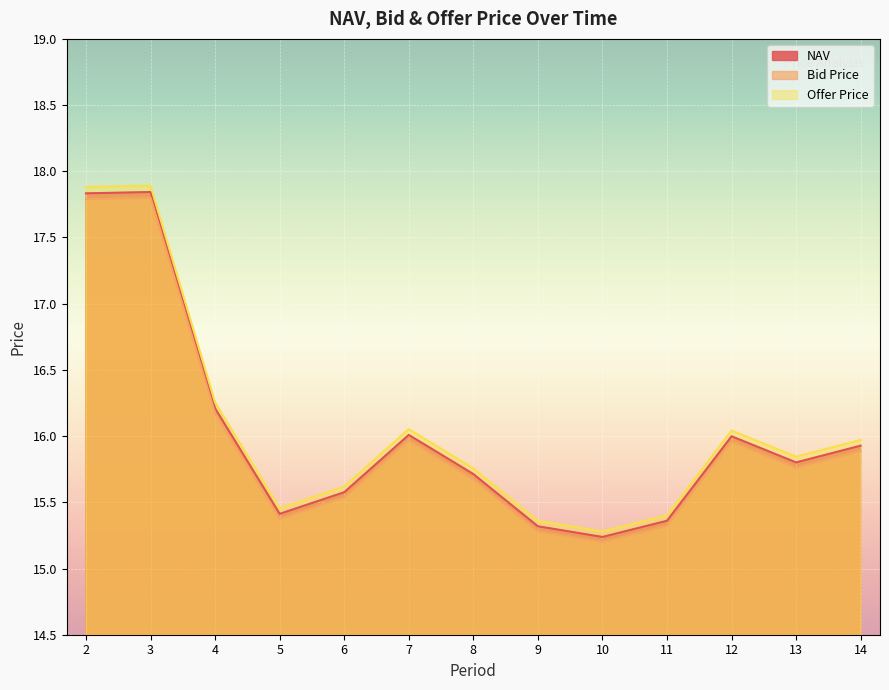

What is the lowest value of the Bid Price series?

15.2